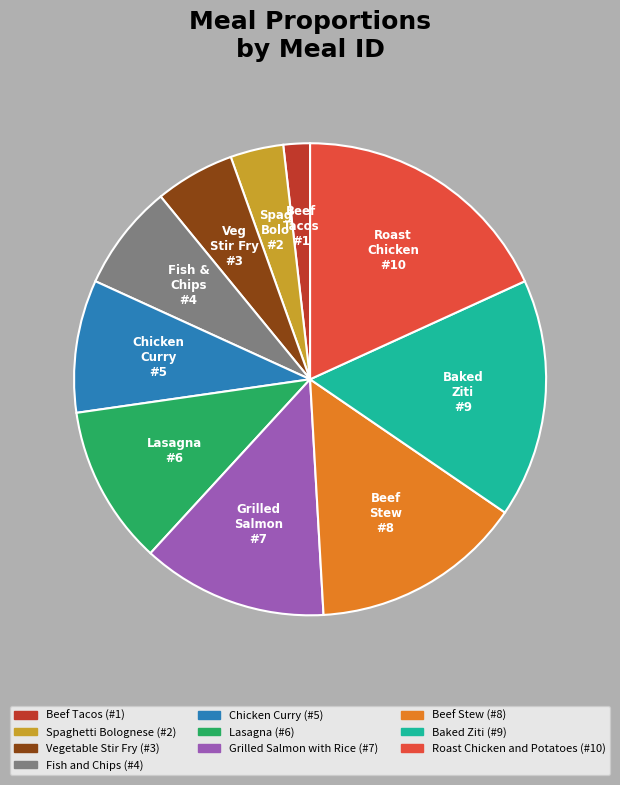

Is there a majority slice in this chart?

No